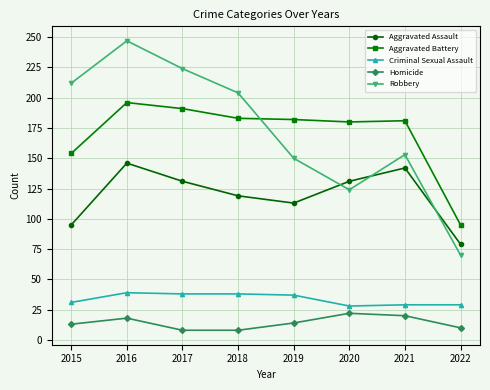

In Homicide, how many points are higher than both neighbors (excluding endpoints)?

2